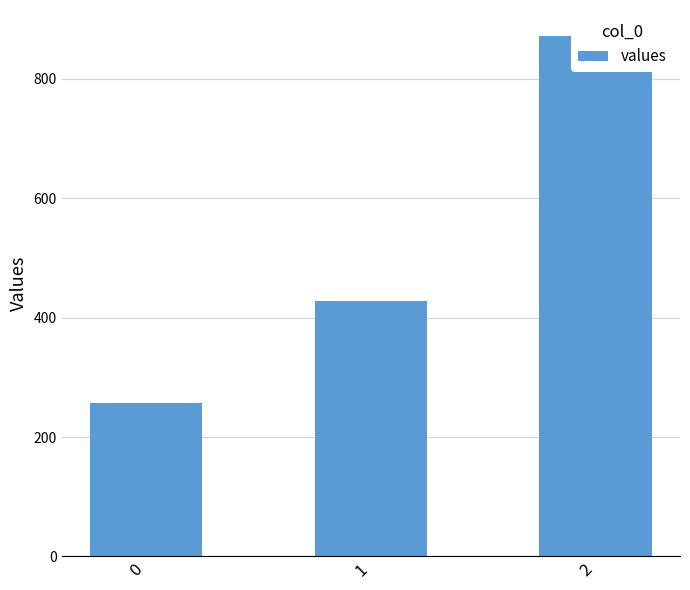

Reading right to left, what are all the values shown in this chart?

2=871.4	1=428.6	0=257.1